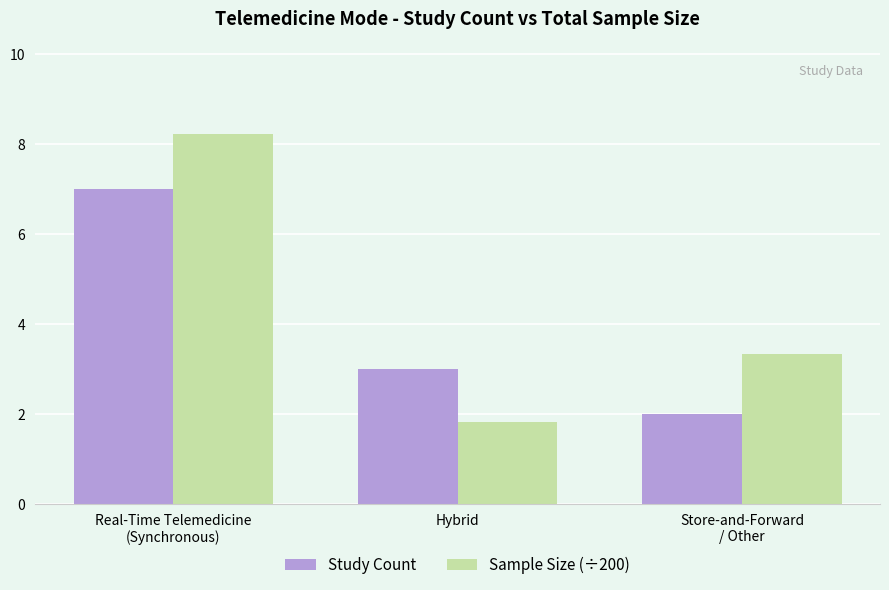

Count the number of data series in this chart.

2